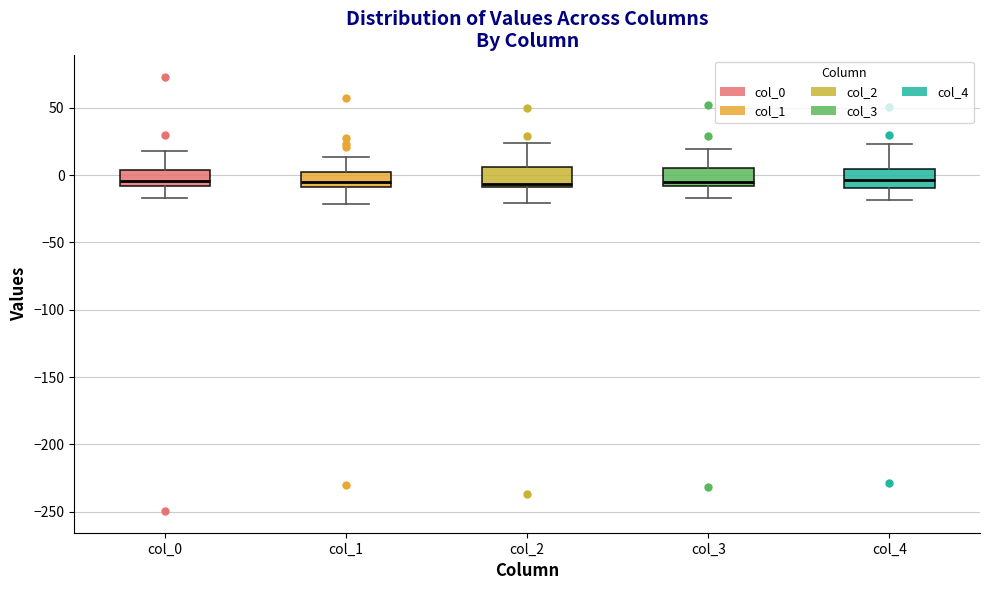

Reading left to right, read every box against the y-axis: the position of its median line, the range the box covers, and the ends of its whiskers. The values are not printed on the chart, so give them approximately, as read against the axis.

col_0: median -5, box -10 to 5, whiskers -15 to 20
col_1: median -5, box -10 to 0, whiskers -20 to 15
col_2: median -5, box -10 to 5, whiskers -20 to 25
col_3: median -5, box -10 to 5, whiskers -15 to 20
col_4: median -5, box -10 to 5, whiskers -20 to 25